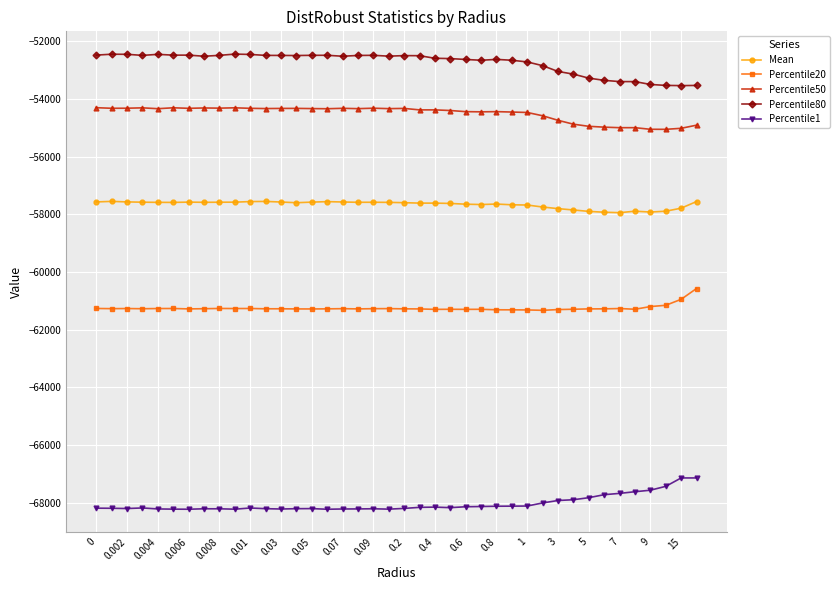

What is the sum of all Percentile1 values?

-2721128.4